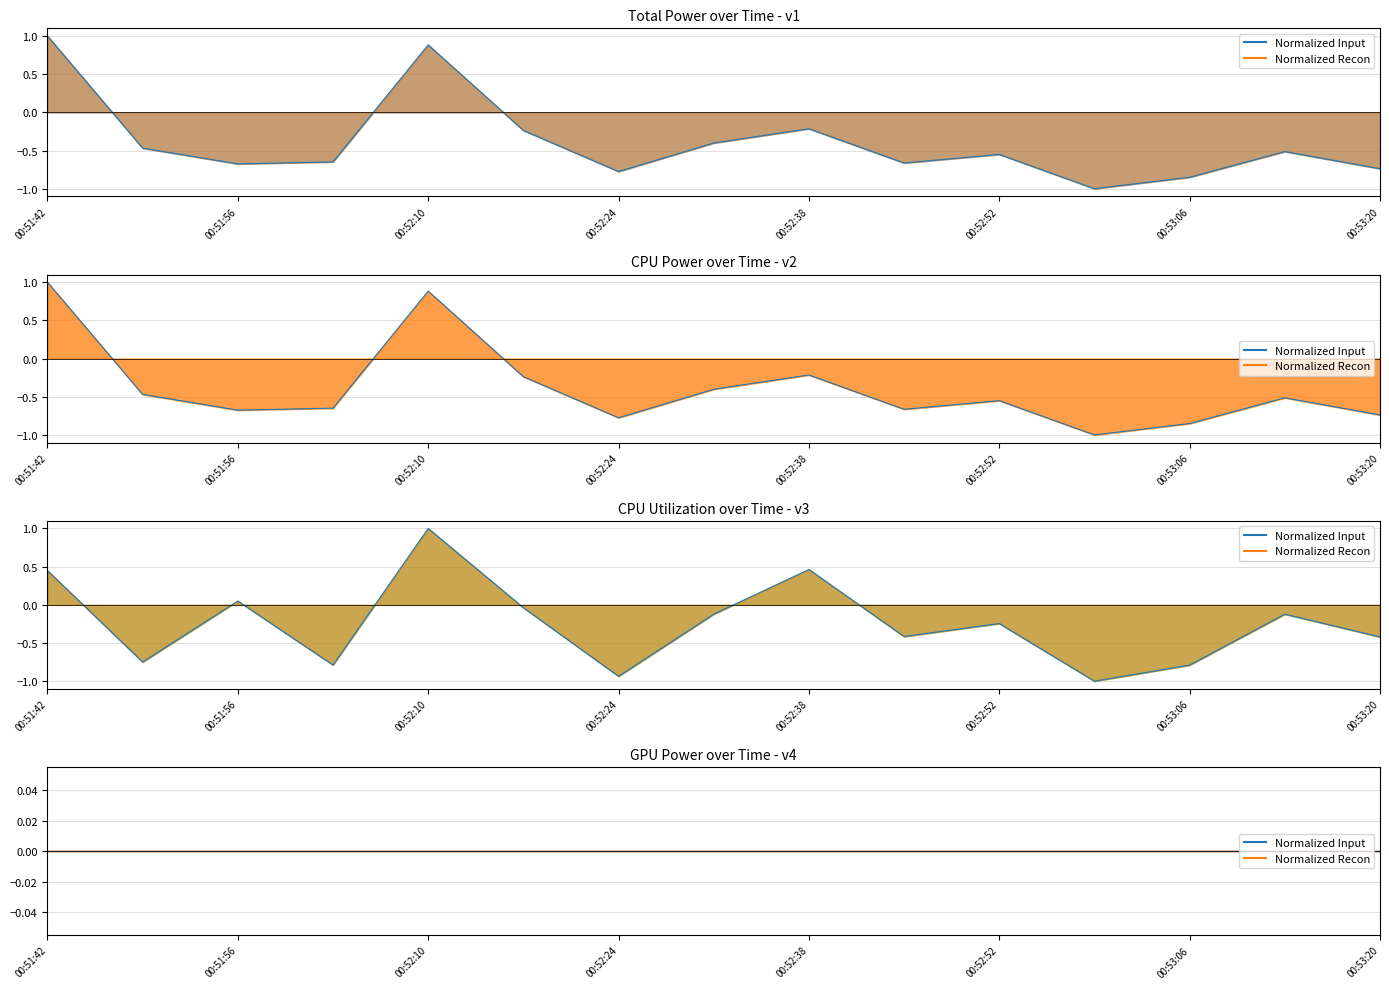

Is the value of CPU Utilization at 00:51:49 greater than the value of CPU Power at 00:52:17?

No